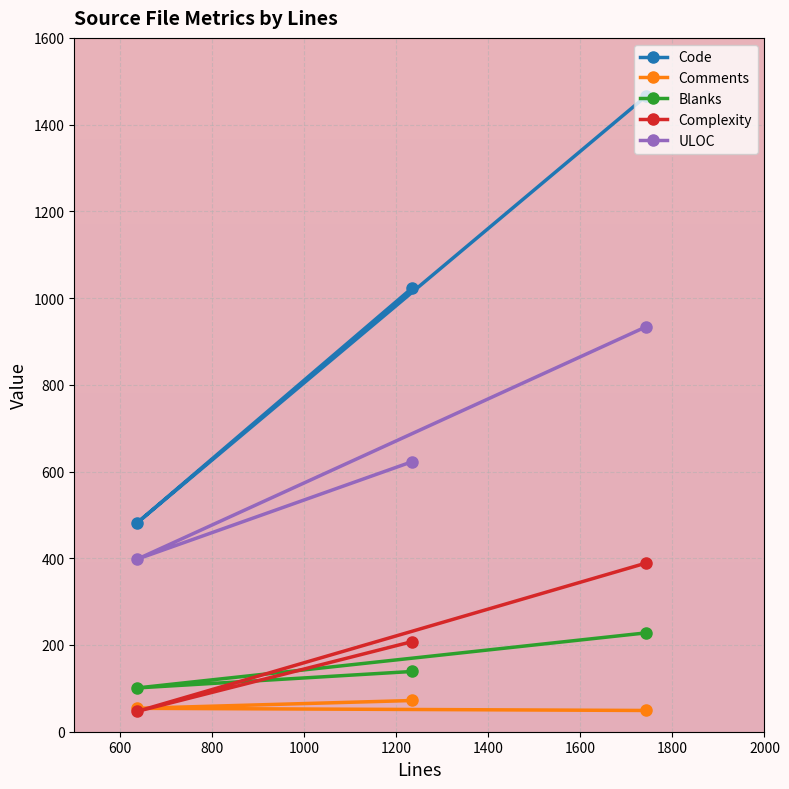

What is the value of the Blanks point at the 2nd from the left?

139